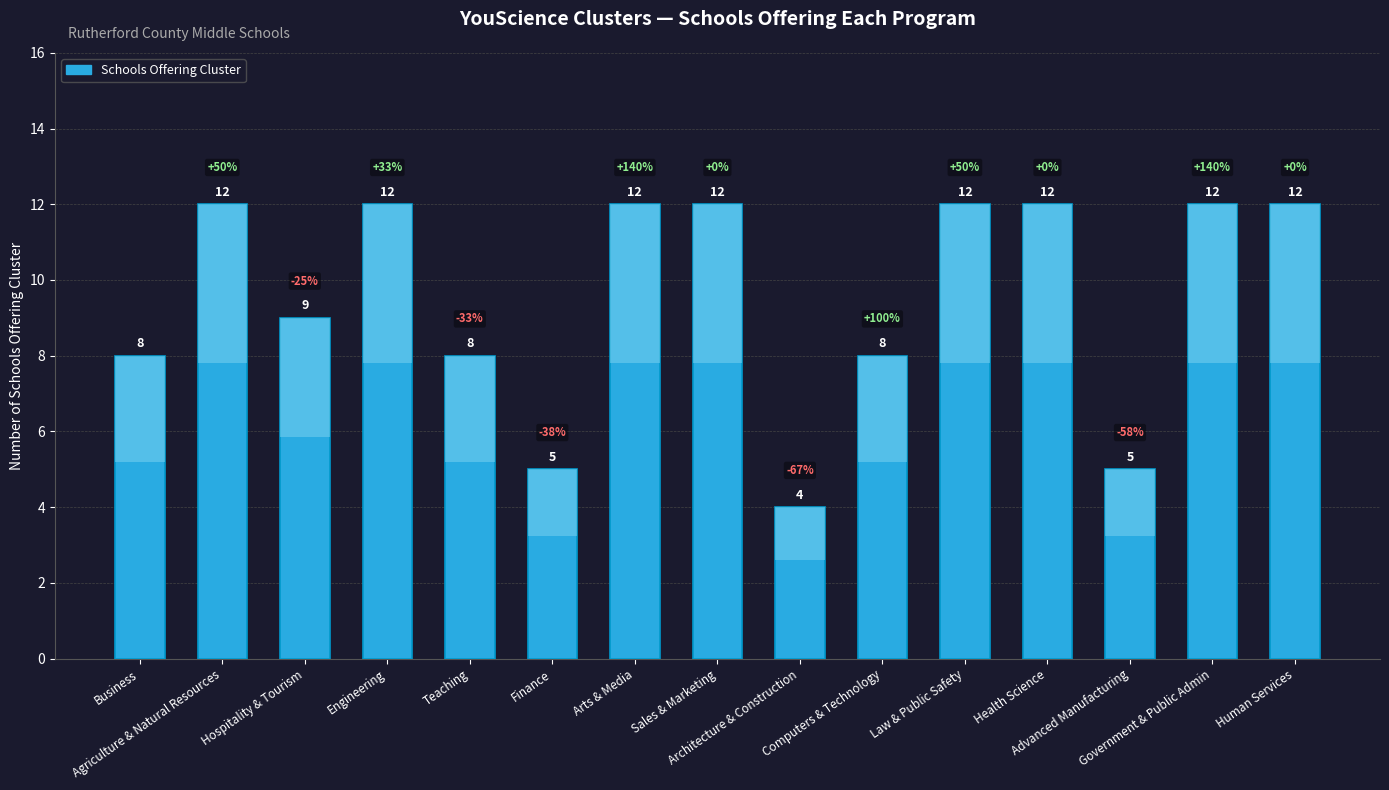

Is it true that the value at Health Science is 18?

False